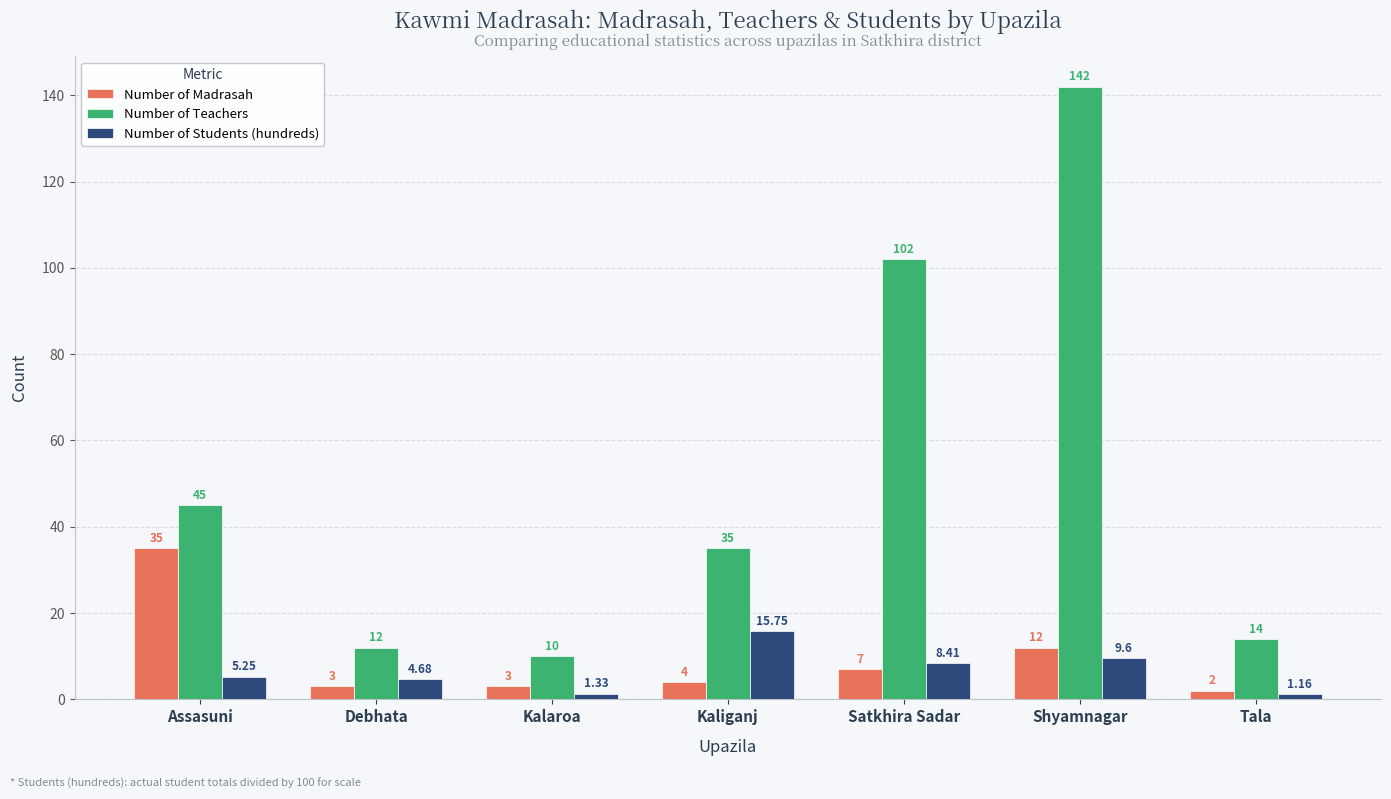

Count the number of data series in this chart.

3